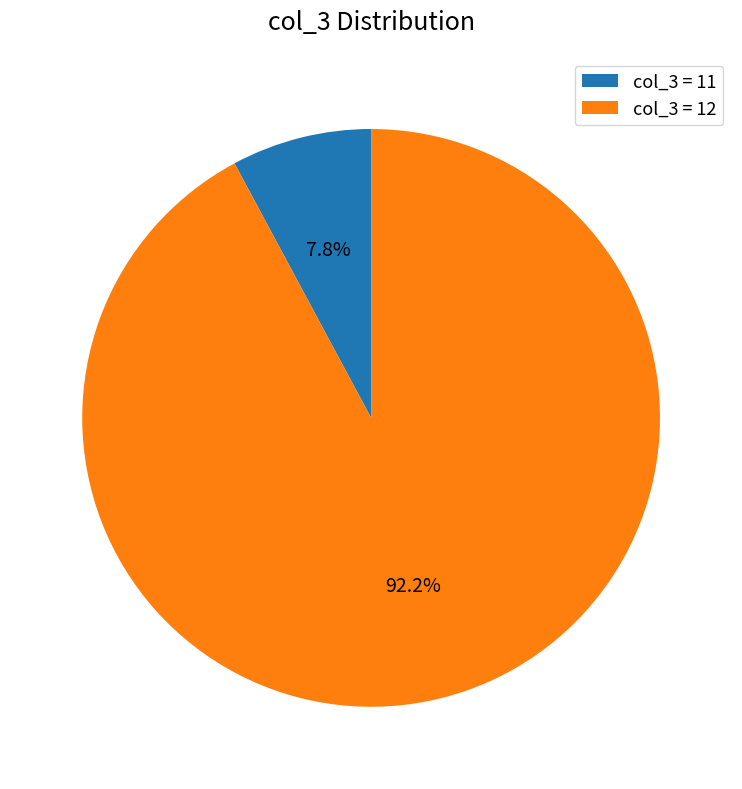

Rank the categories by value from lowest to highest.

col_3 = 11, col_3 = 12